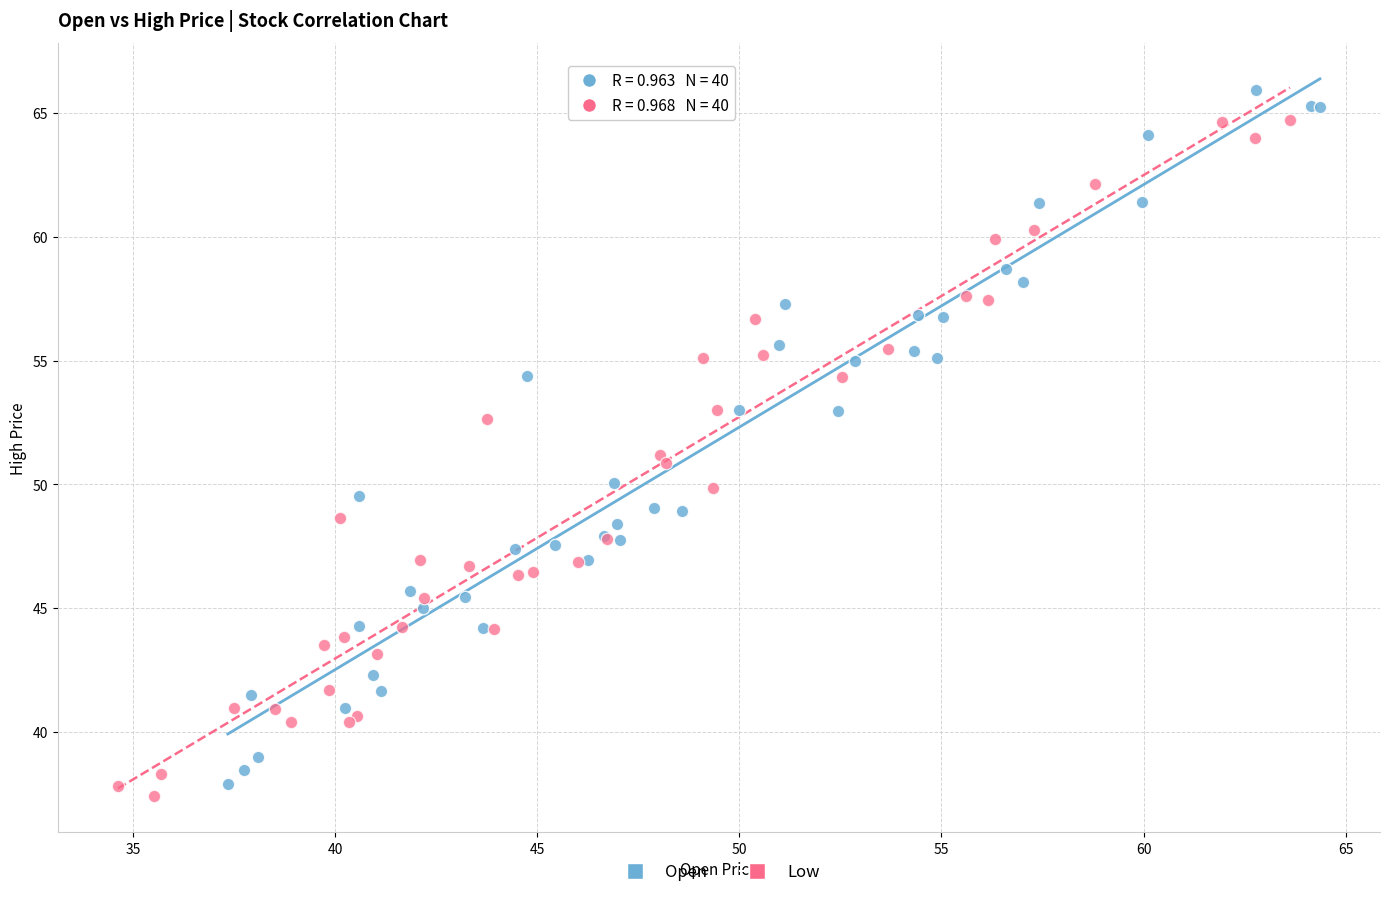

Which series has the largest Y range (max minus min)?

Open